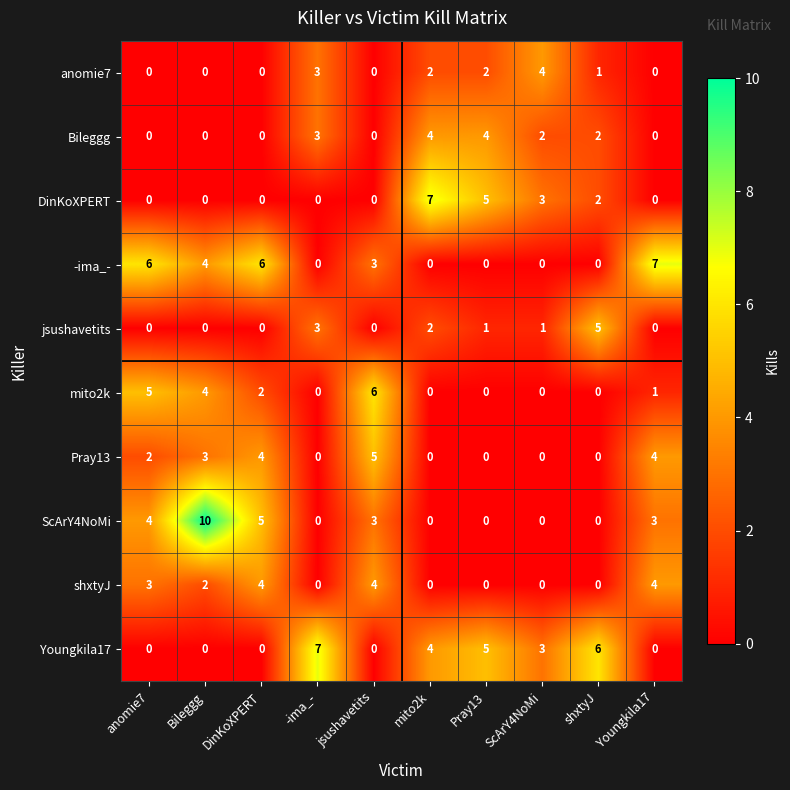

Is it true that mito2k equals 4 at Bileggg?

True